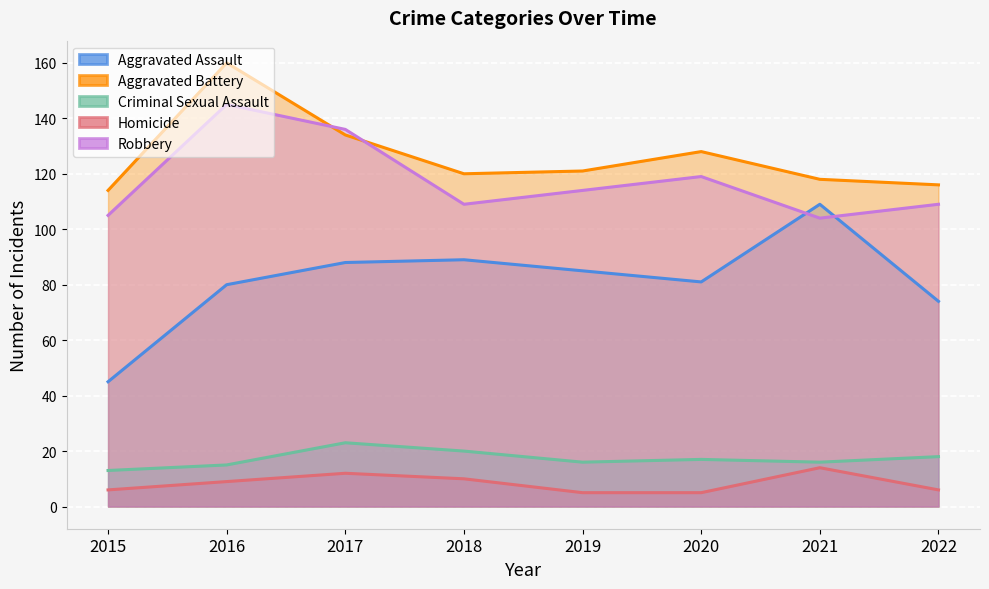

After their last crossing, which series has the higher values: Robbery or Aggravated Assault?

Robbery